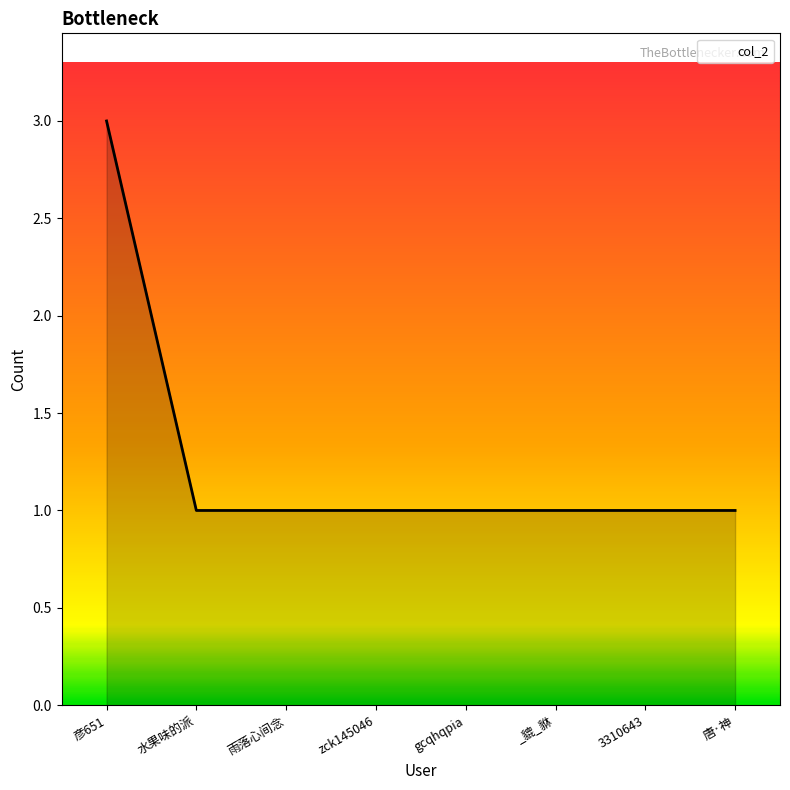

What position from the left is 唐·神?

8